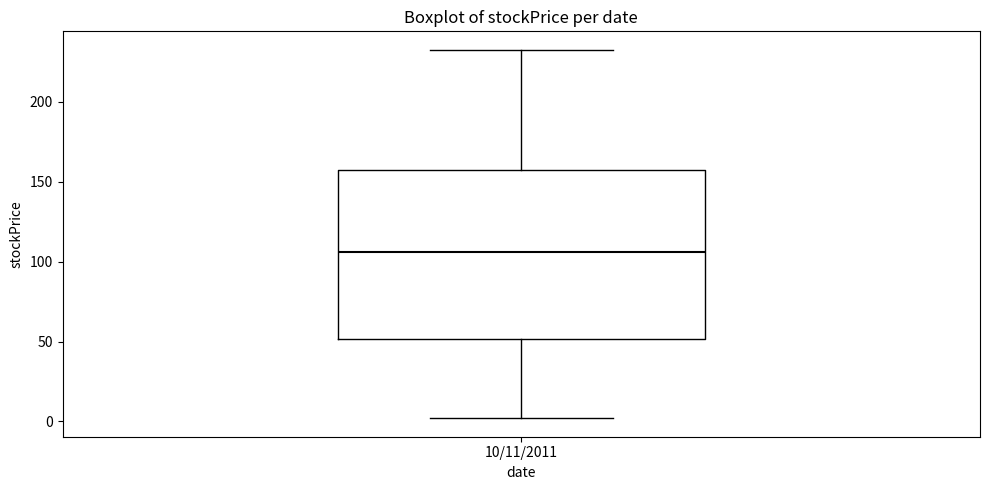

Where does the median line of the box for 10/11/2011 sit on the y-axis? The values are not printed on the chart, so give them approximately, as read against the axis.

105